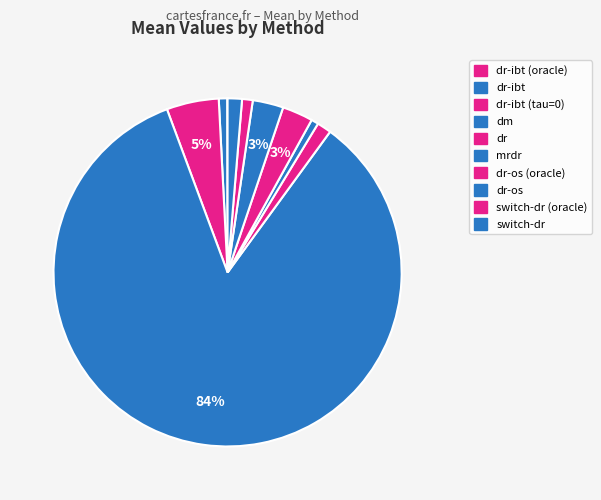

To the nearest percent, what percentage of the pie is switch-dr (oracle)?

1%